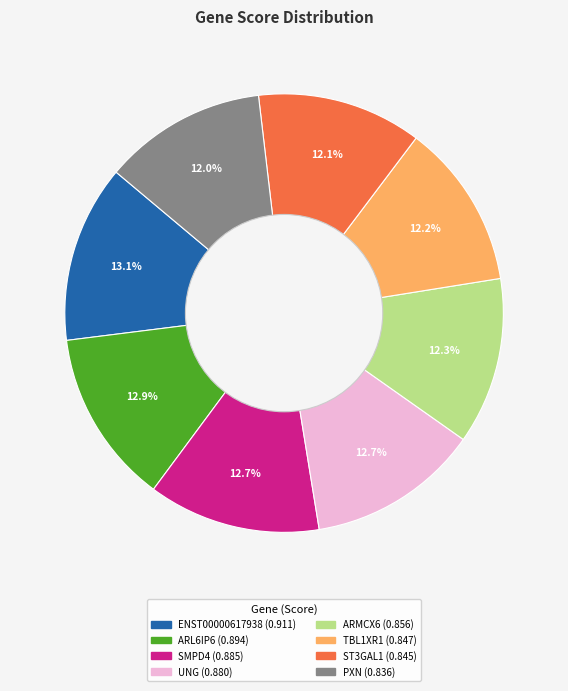

Is the sum of ST3GAL1 and PXN greater than half?

No